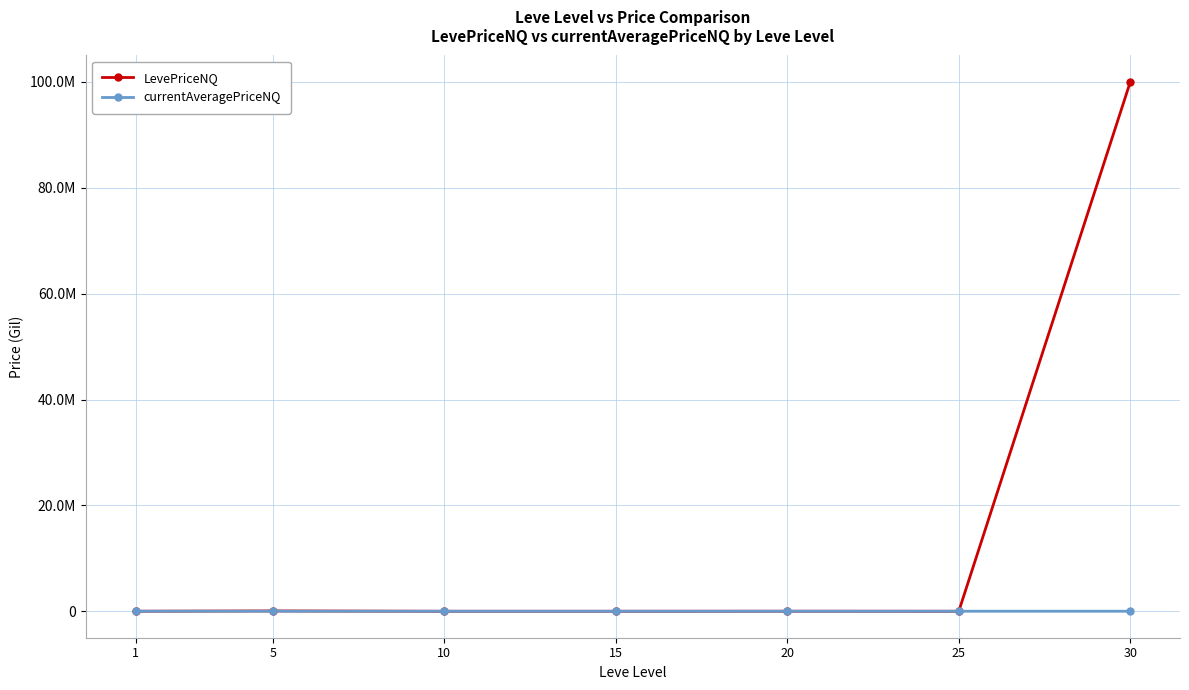

What is the difference between the maximum and second lowest values in the currentAveragePriceNQ series?

9710.5